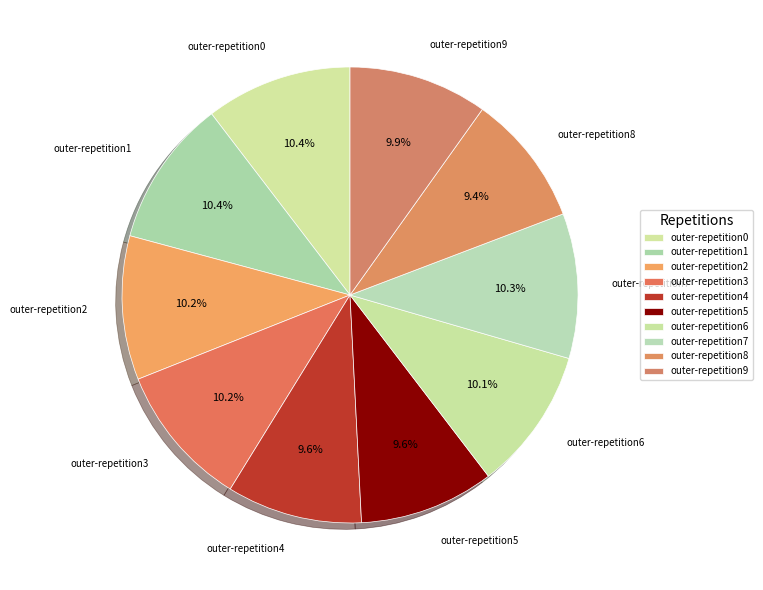

To the nearest percent, what portion does outer-repetition1 represent?

10%